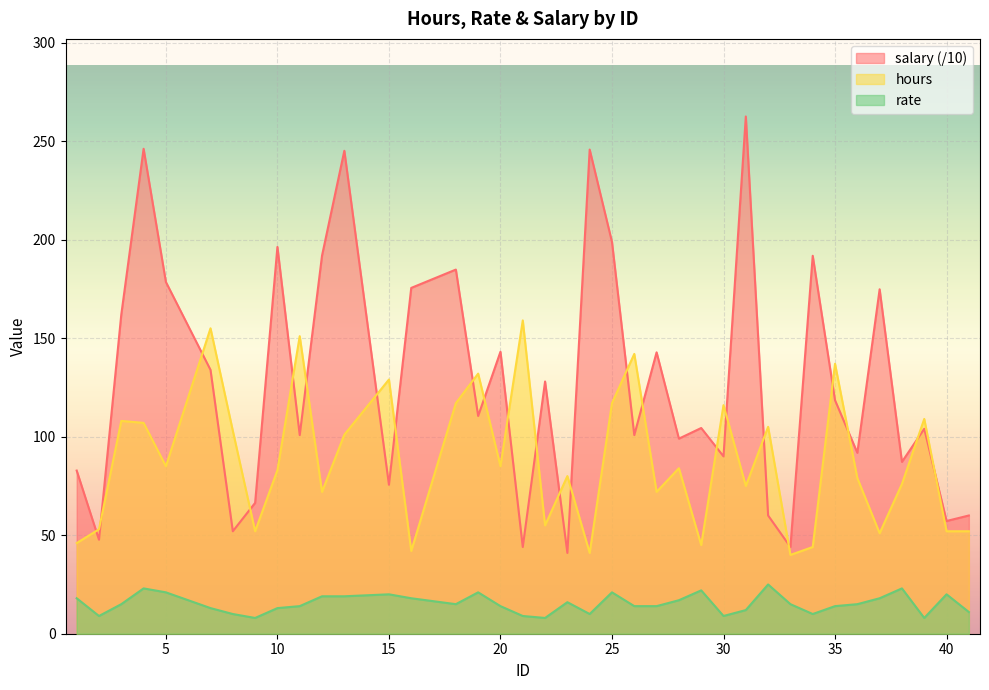

Rank the series by their average value, from highest to lowest.

salary (/10), hours, rate